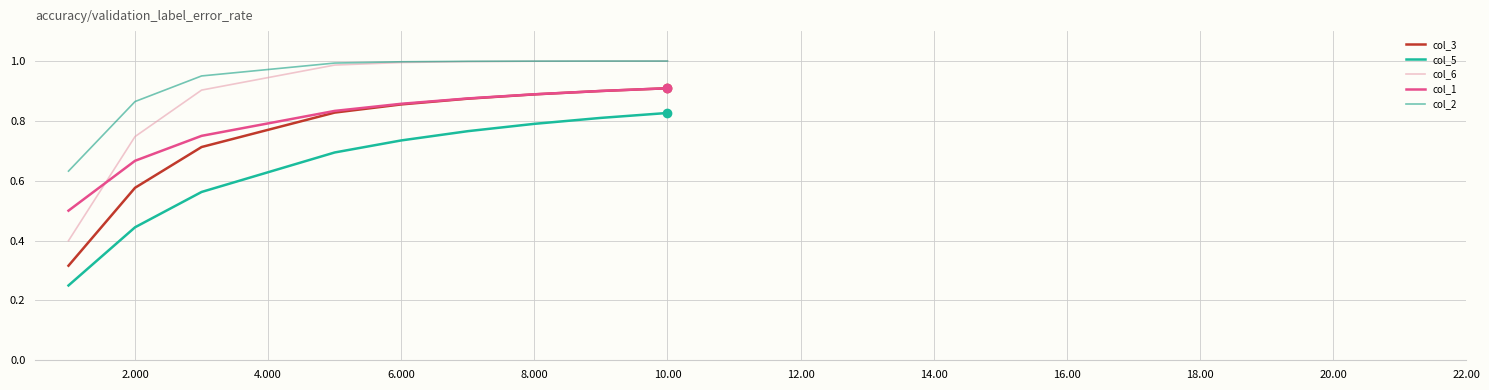

True or false: col_2 and col_5 intersect in this chart.

False